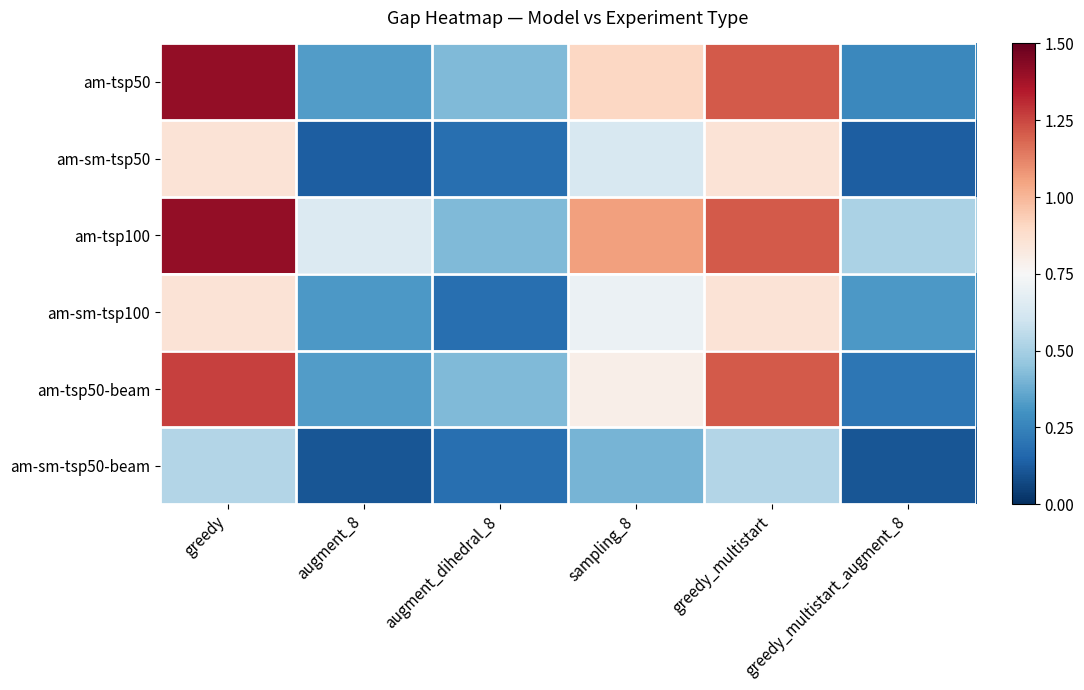

Rank the series by their maximum value, from highest to lowest.

am-tsp50, am-tsp100, am-tsp50-beam, am-sm-tsp50, am-sm-tsp100, am-sm-tsp50-beam